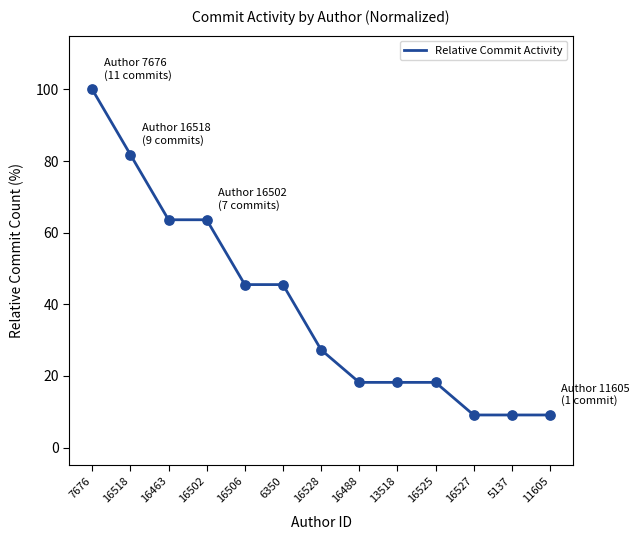

Approximately how many times larger is the value at 16525 compared to 16502?

0.3